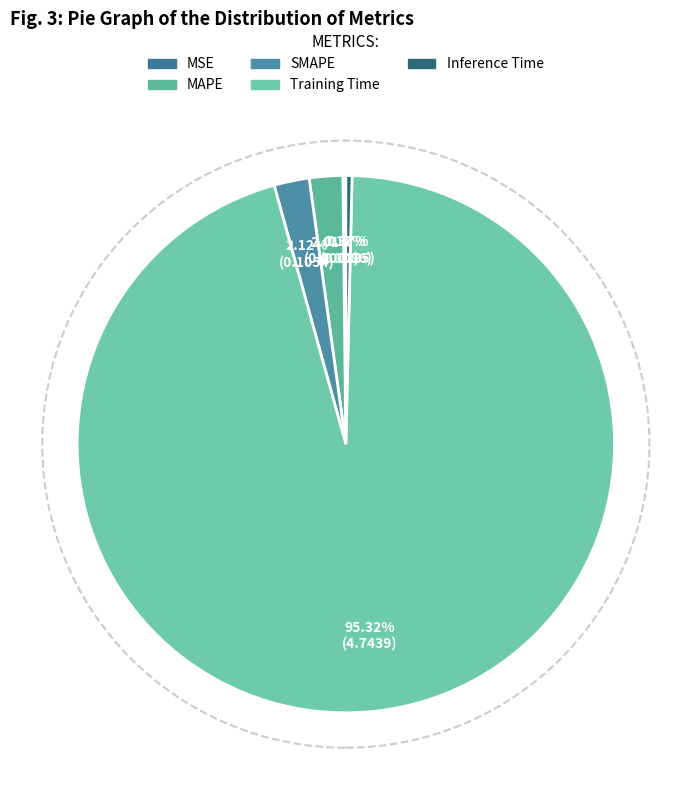

Does Training Time account for over 50% of the chart?

Yes